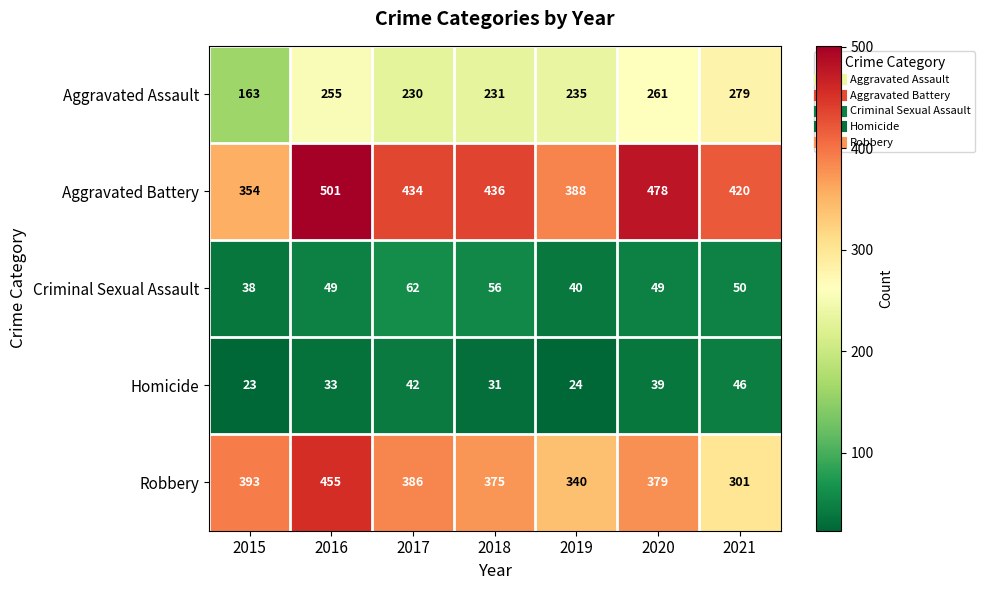

What is the difference between the highest and lowest values at 2020?

439